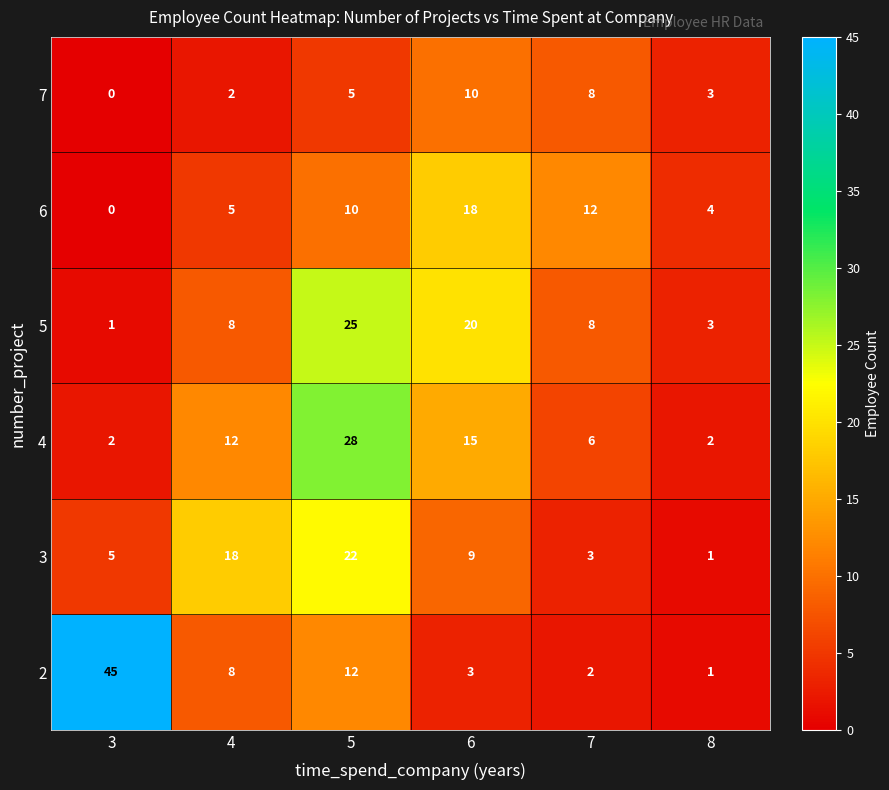

At which category is the sum across all series the highest?

5